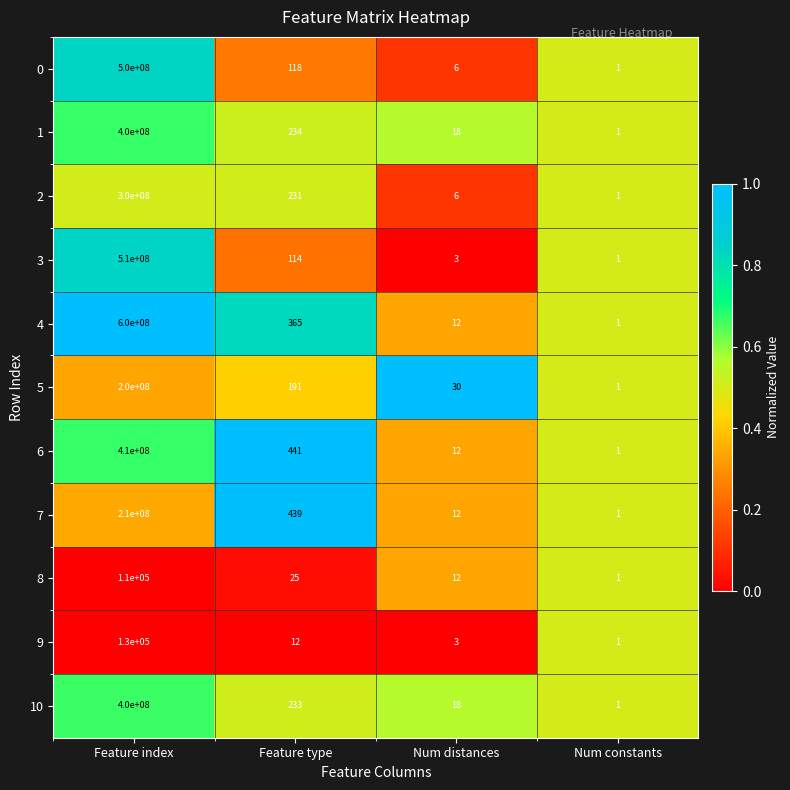

List the labels in order of 8 value, largest first.

Feature index, Feature type, Num distances, Num constants